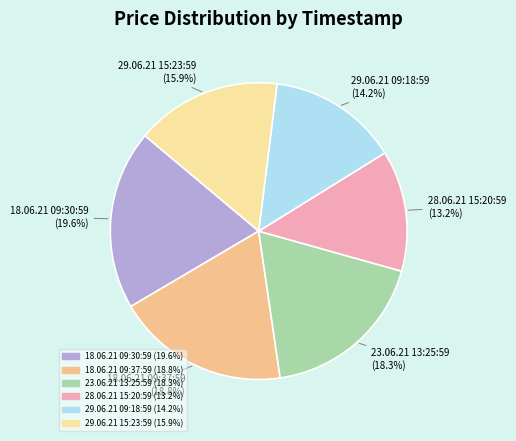

What is the ratio of the value at 23.06.21 13:25:59 to the value at 18.06.21 09:30:59?

0.9